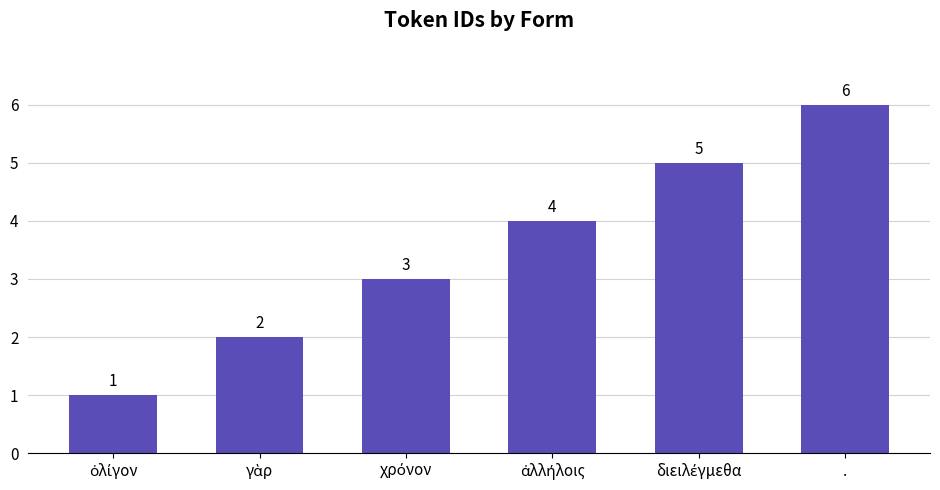

Is it true that the value at . is 6?

True